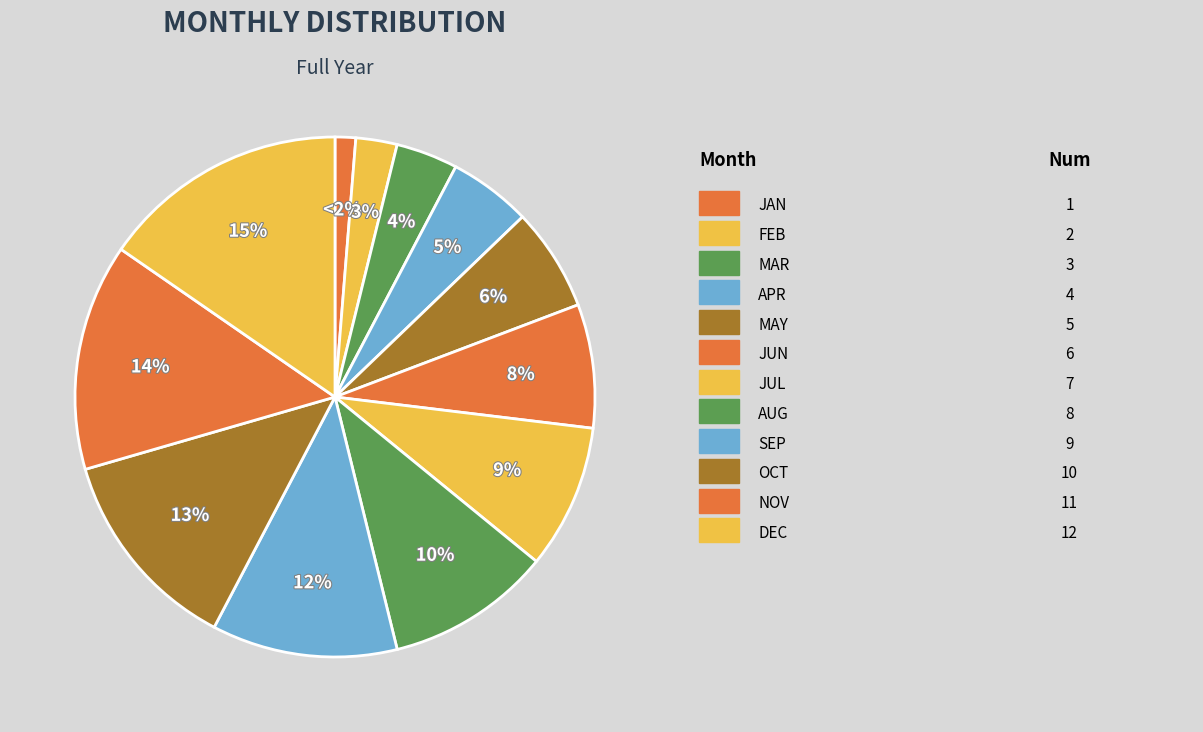

How many segments does this pie chart have?

12